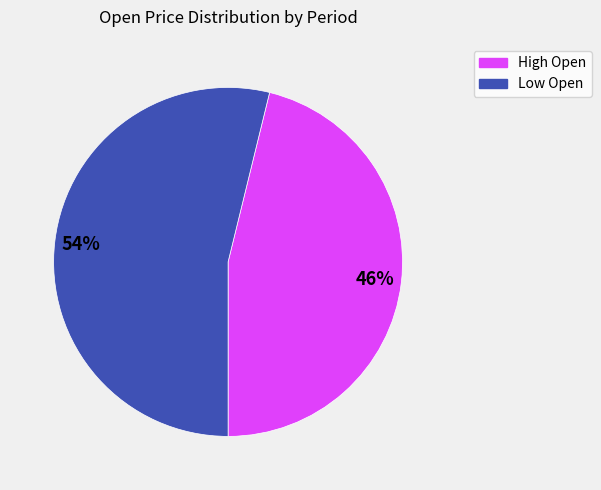

Does Low Open account for over 50% of the chart?

Yes